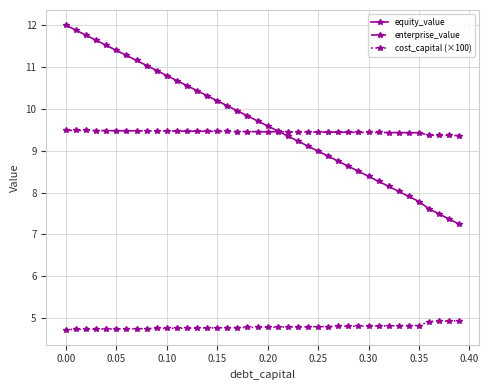

What are all the series names shown in the legend?

equity_value, enterprise_value, cost_capital (×100)